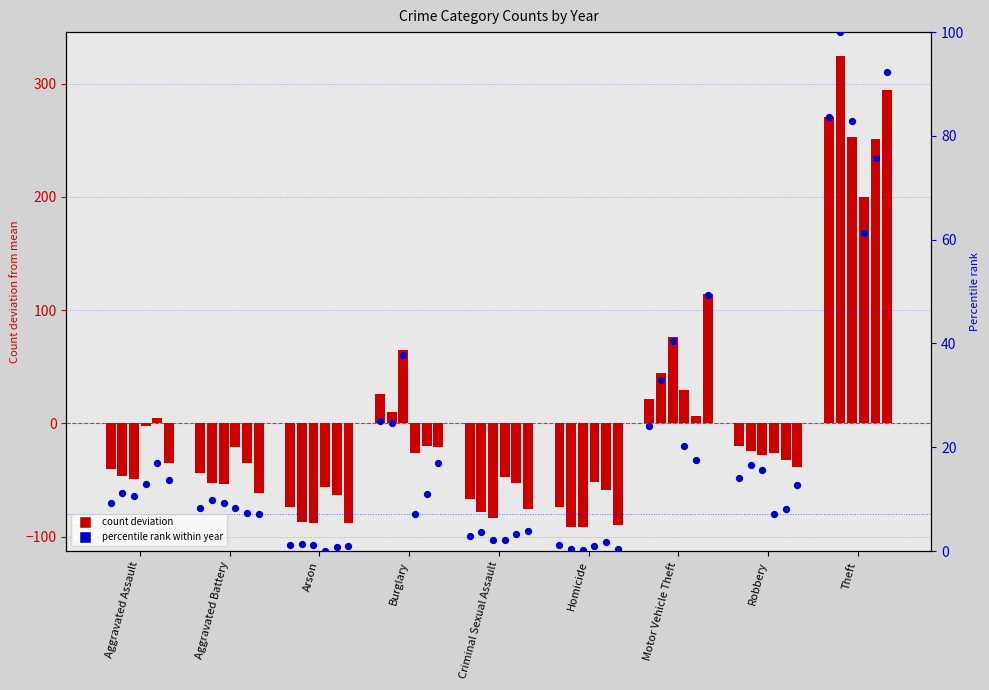

Is the value of 2021 at Burglary greater than the value of 2016 at Homicide?

Yes